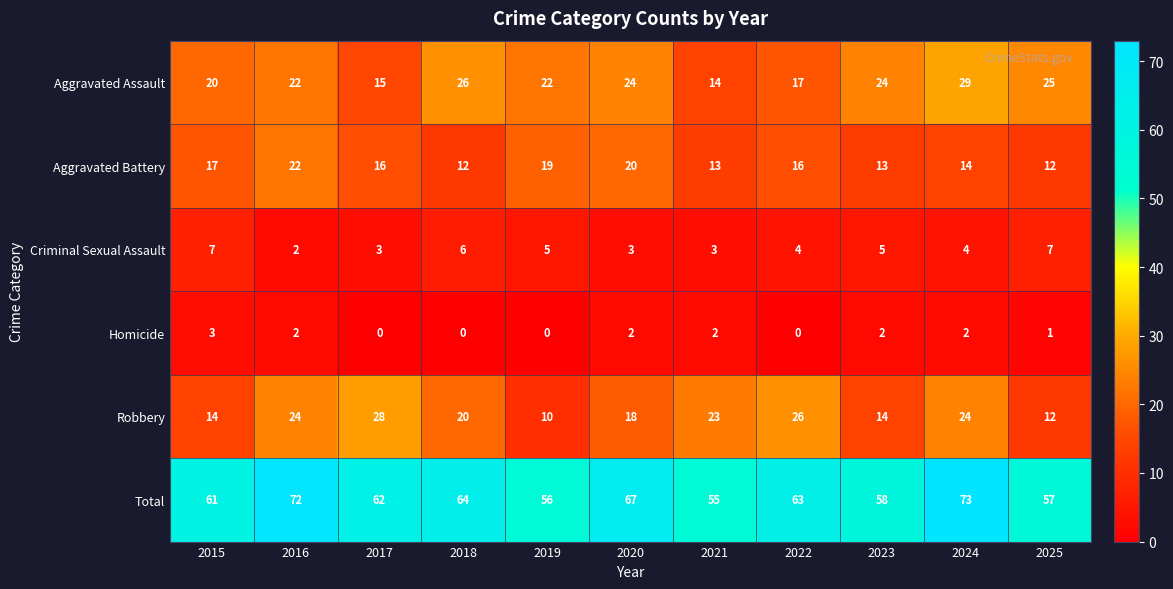

Which category has the highest value across all series?

2024